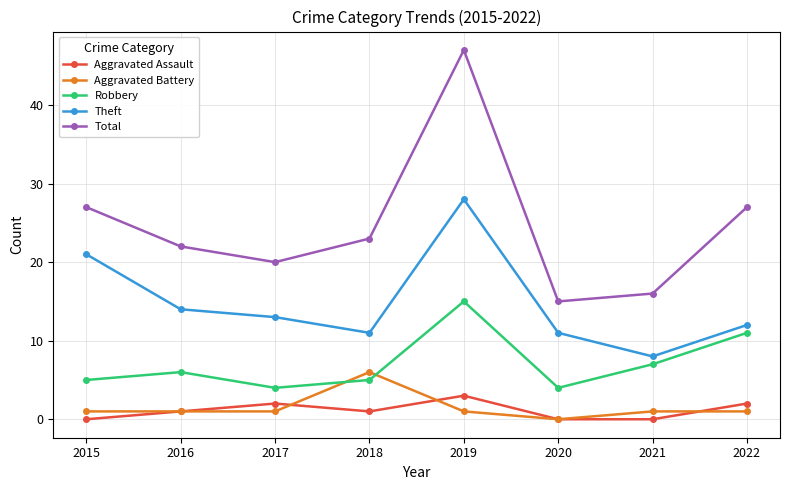

What is the maximum value for Robbery?

15